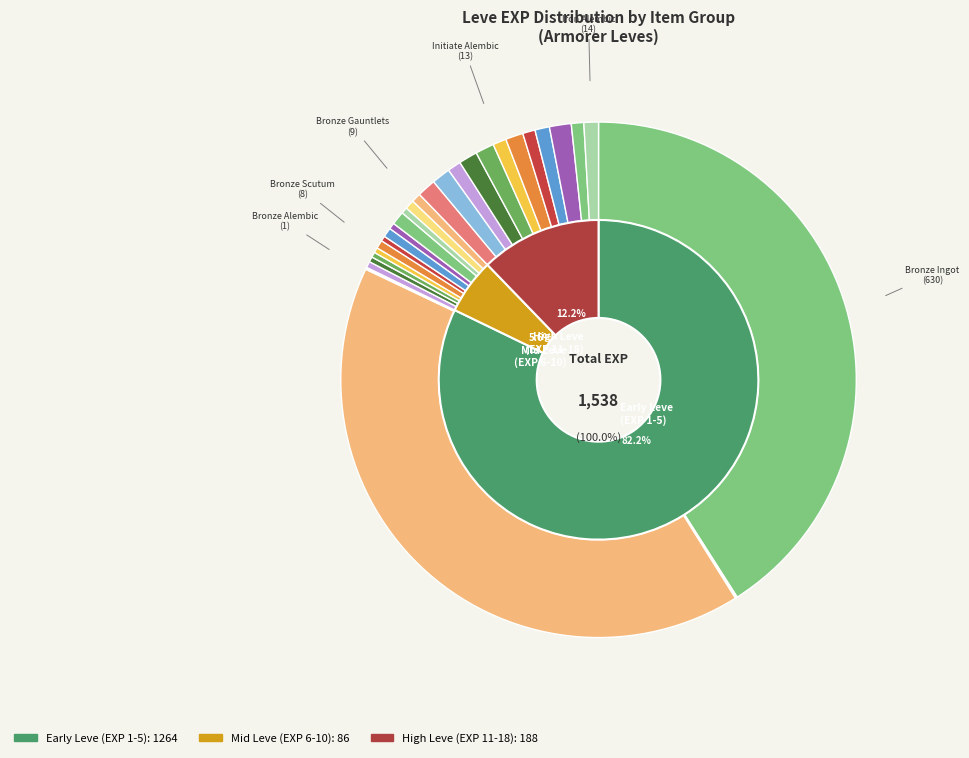

Rank the categories by value from highest to lowest.

Bronze Ingot, Bronze Rivets, Iron Vambraces, Decorated Bronze Barbut, Iron Cuirass, Iron Hoplon, Iron Gauntlets, Iron Lantern Shield, Iron Frypan, Iron Alembic, Bronze Sabatons, Initiate Skillet, Initiate Alembic, Ironclad Bronze Buckler, Iron Celata, Bronze Celata, Brass Alembic, Bronze Gauntlets, Bronze Scutum, Bronze Haubergeon, Iron Skillet, Amateur Skillet, Bronze Barbut, Bronze Sallet, Bronze Sollerets, Bronze Chain Coif, Bronze Skillet, Bronze Plate, Bronze Hoplon, Bronze Alembic